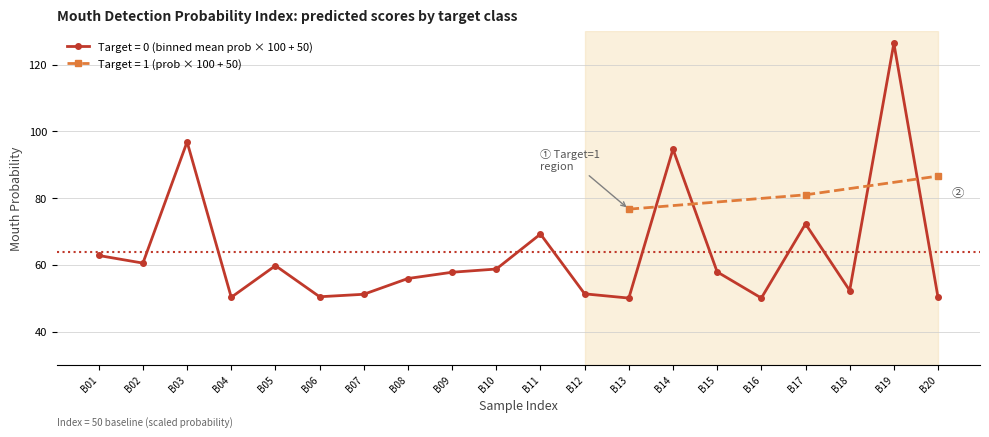

Which category has the highest value in the Target = 1 (prob × 100 + 50) series?

B20